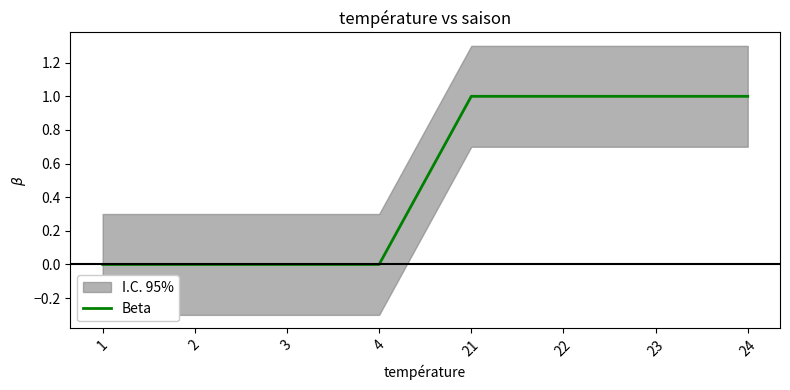

What is the difference between the maximum and second lowest values?

1